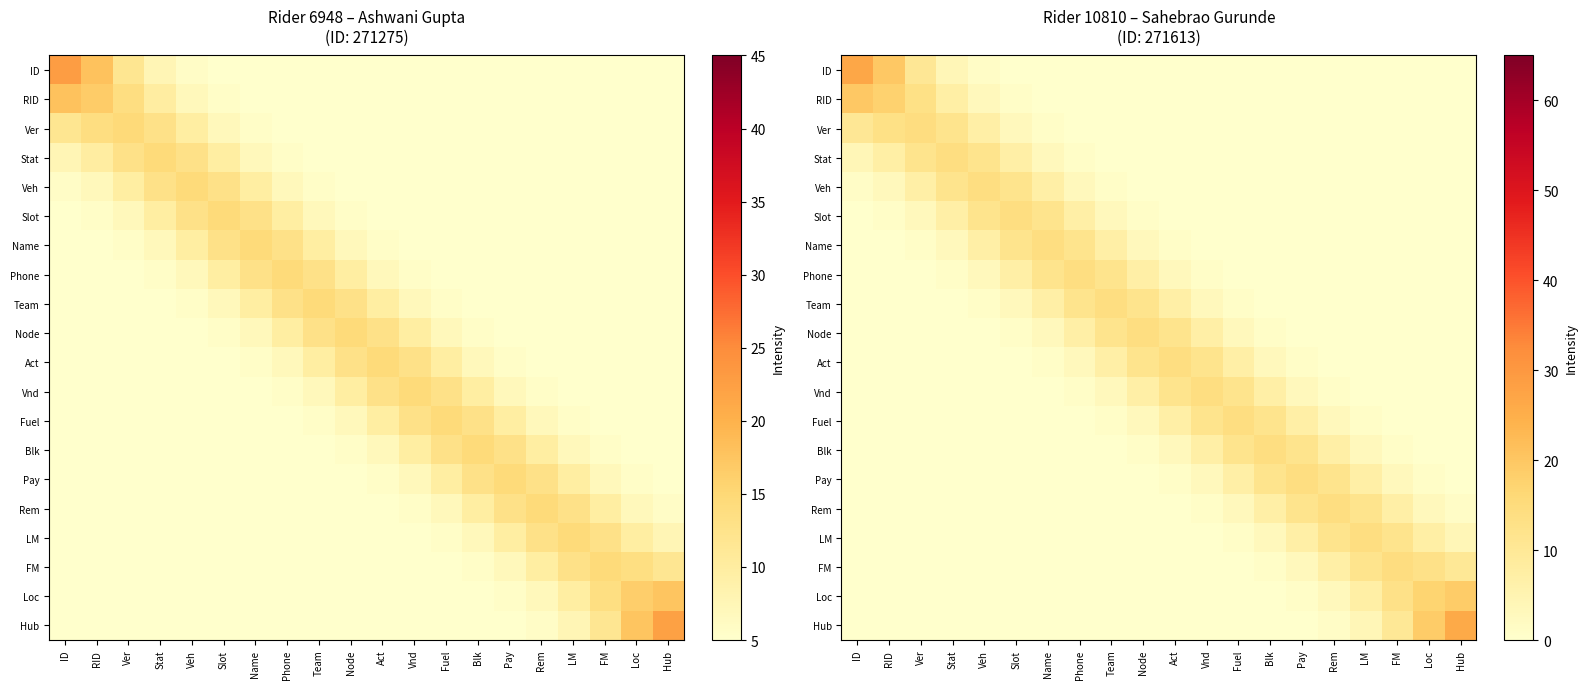

List the series in order of their peak value, highest first.

ID, Hub, RID, Loc, Ver, FM, Stat, LM, Veh, Rem, Act, Node, Slot, Vnd, Team, Fuel, Phone, Name, Blk, Pay